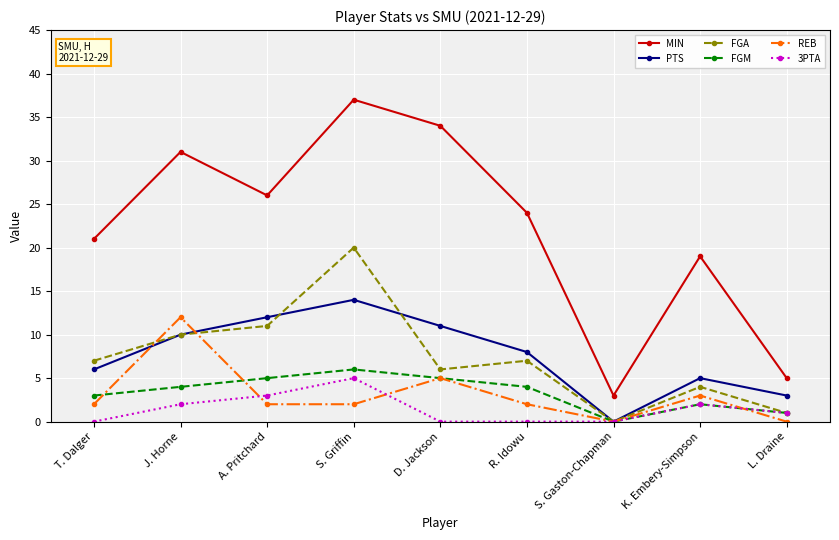

What is the total value across all series at R. Idowu?

45